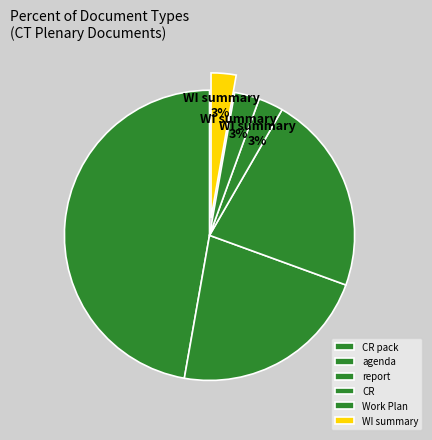

Which has a higher value, agenda or Work Plan?

agenda